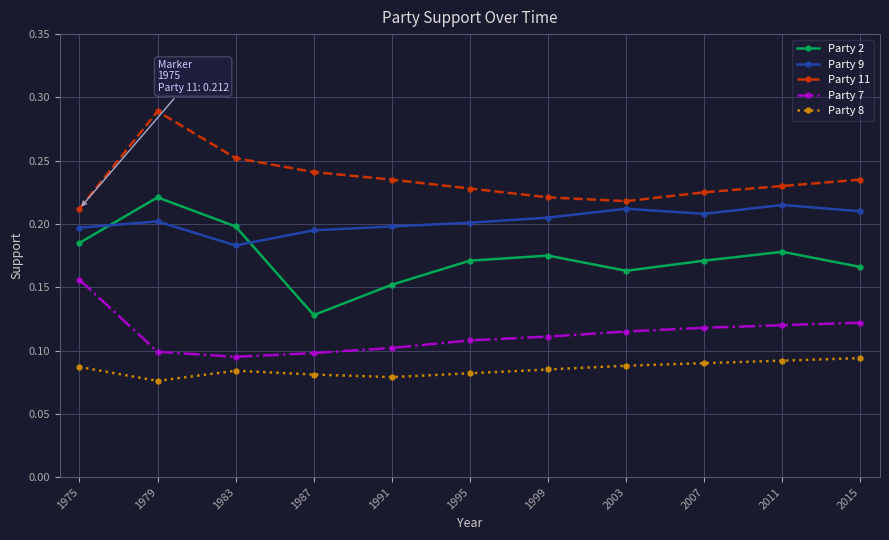

Is it true that Party 9 equals 0.1 at 1995?

False